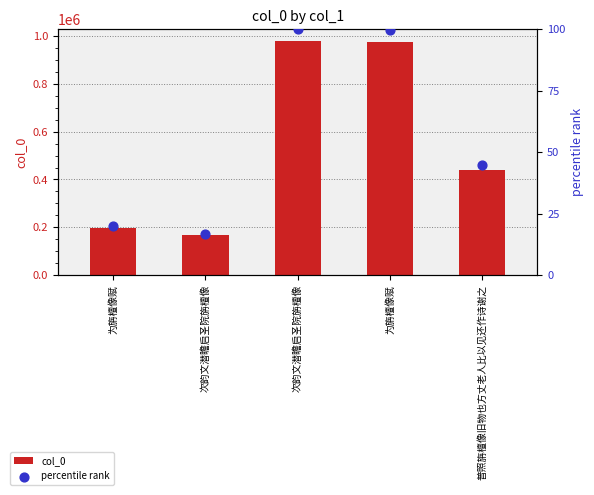

At which category is the sum across all series the highest?

次韵文潜瞻启圣院旃檀像